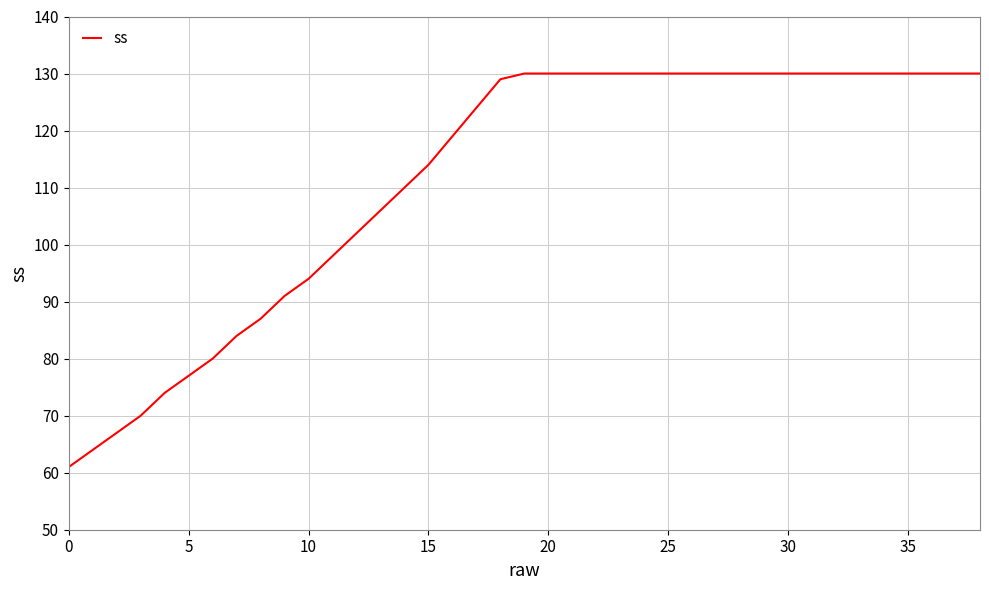

What is the difference between the maximum and minimum values?

69